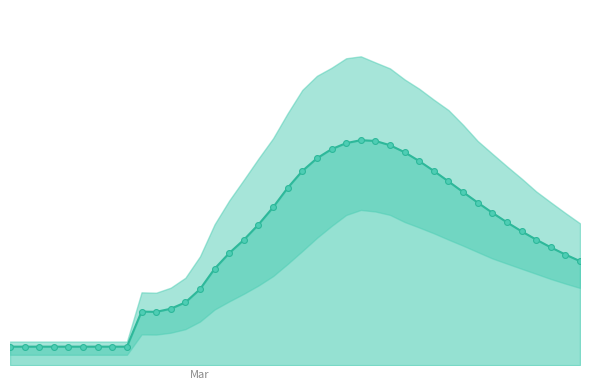

Which series has the largest total across all categories?

predicted_new_infected_mean